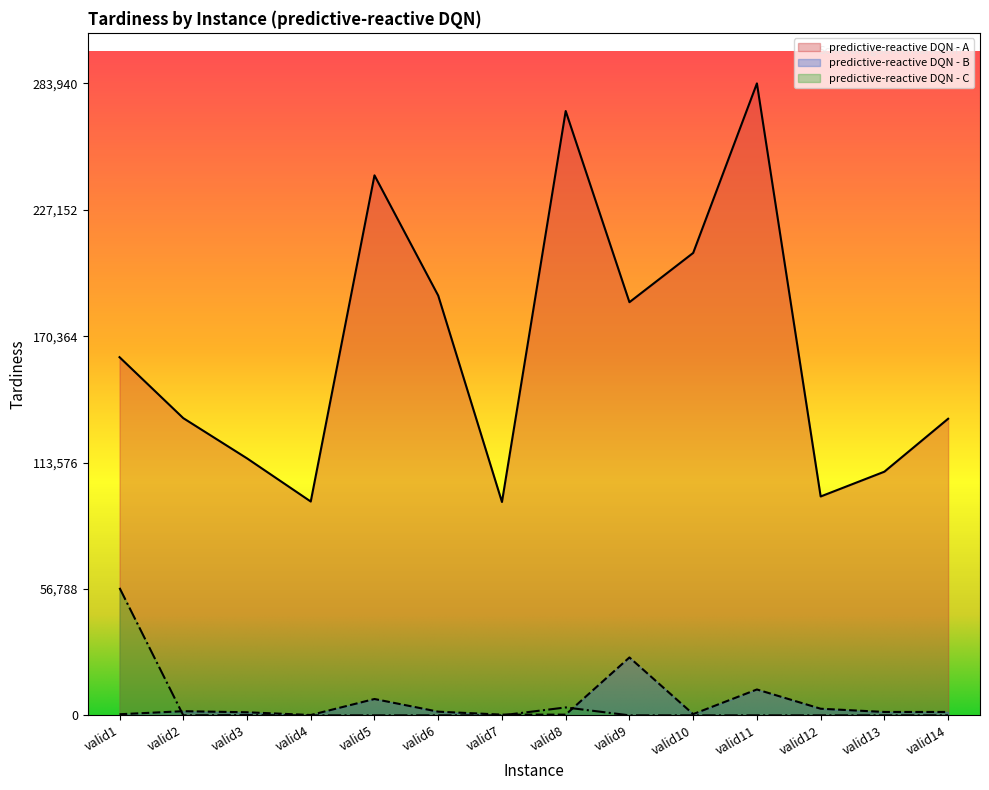

How many distinct data groups are displayed?

3